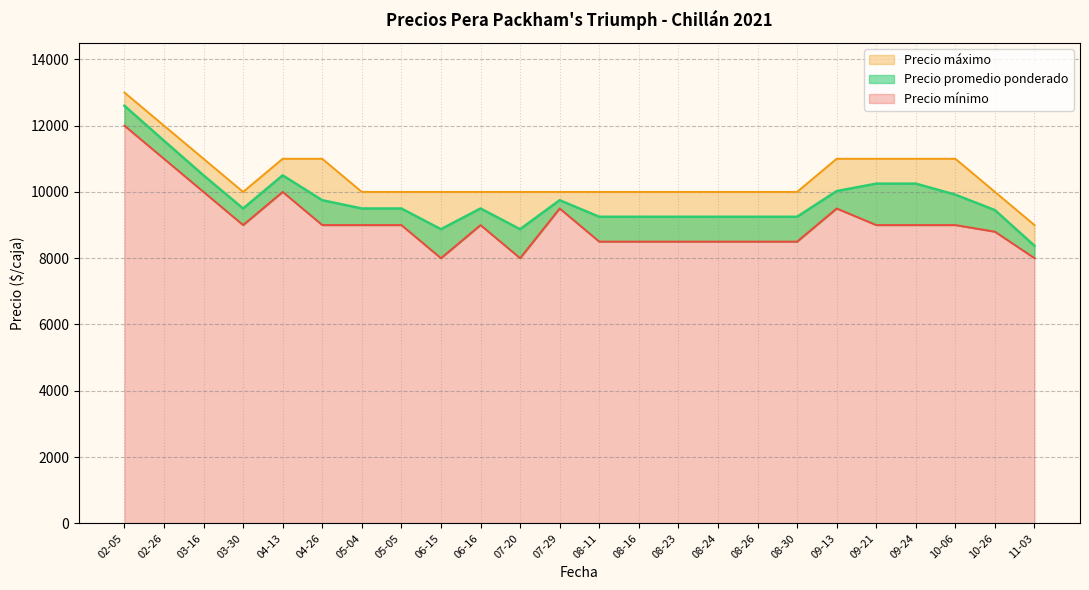

What are all the series names shown in the legend?

Precio promedio ponderado, Precio minimo, Precio maximo